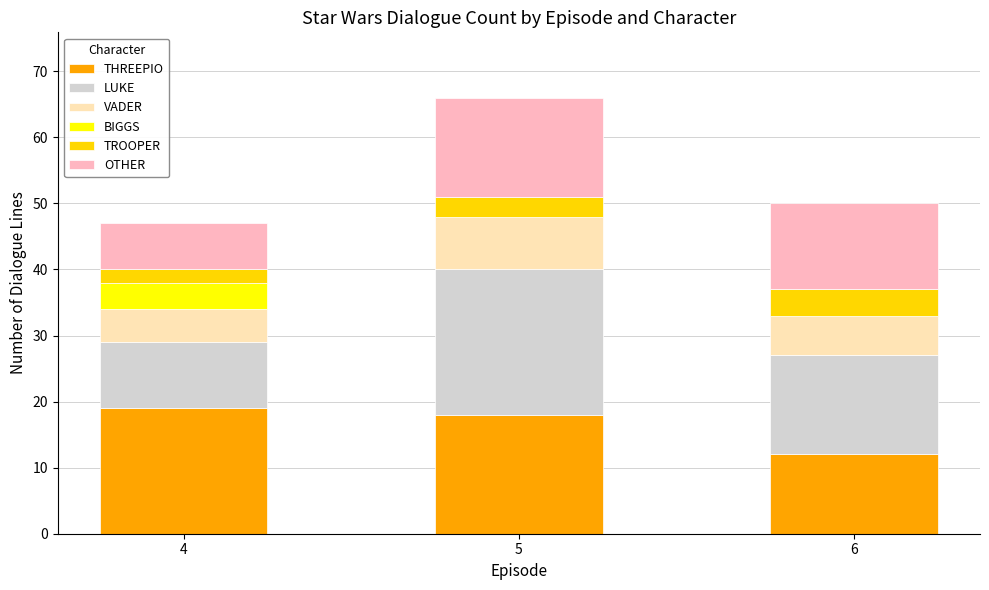

What is the approximate value of THREEPIO at 4?

19